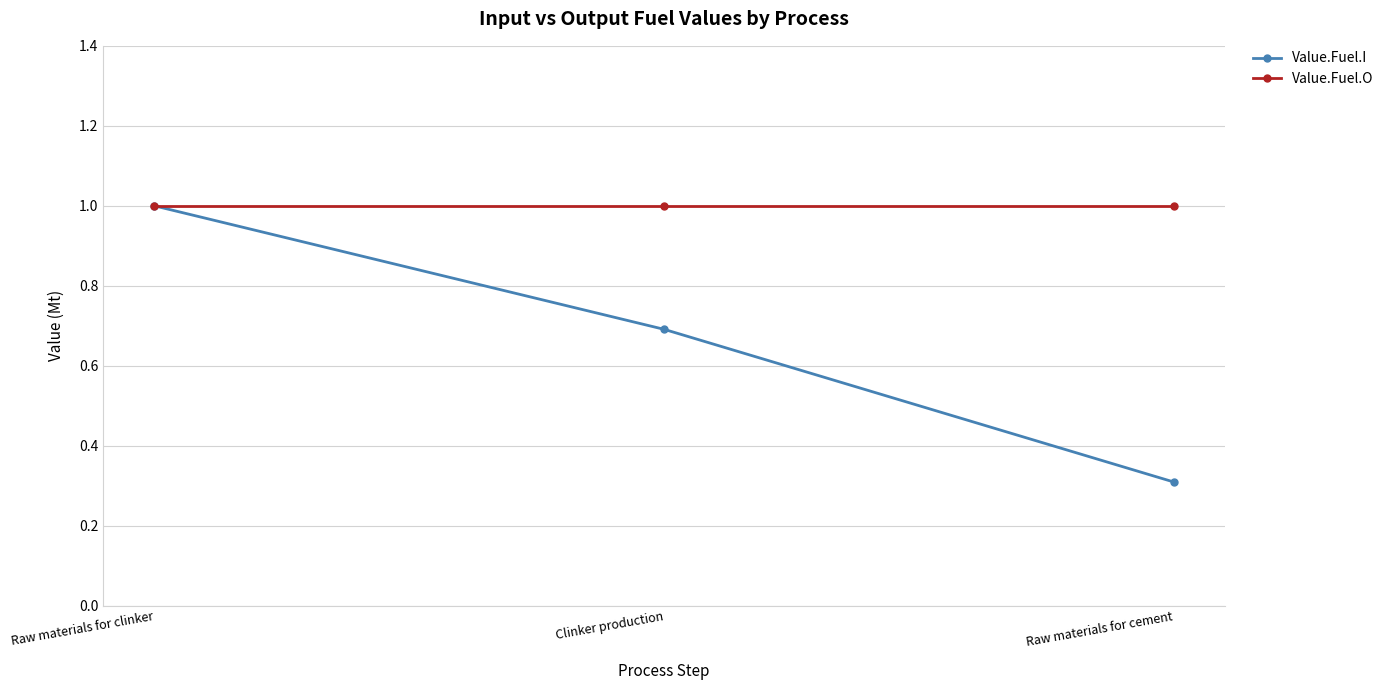

Reading left to right, transcribe all the data shown in this chart.

Value.Fuel.I: 1.0	0.7	0.3
Value.Fuel.O: 1.0	1.0	1.0